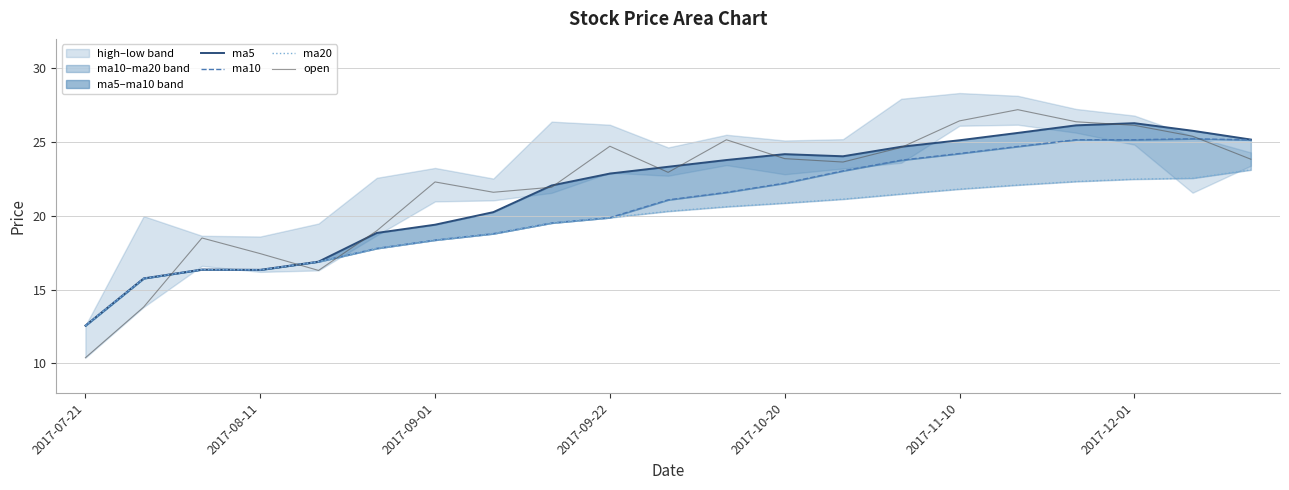

True or false: ma10 and open cross at least once.

True